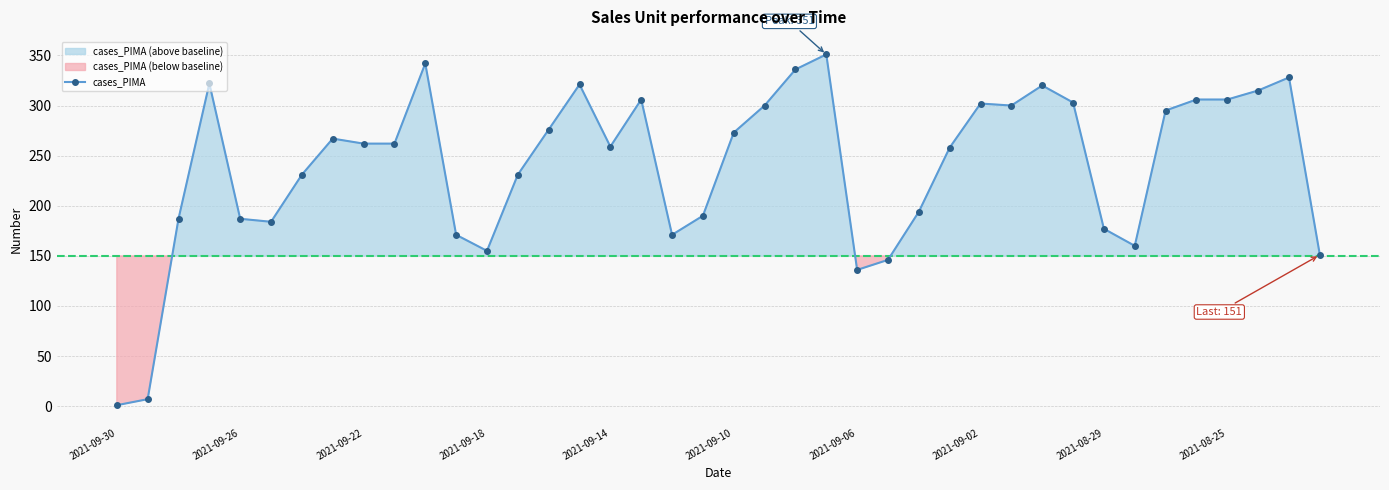

What is the maximum value shown in the chart?

351